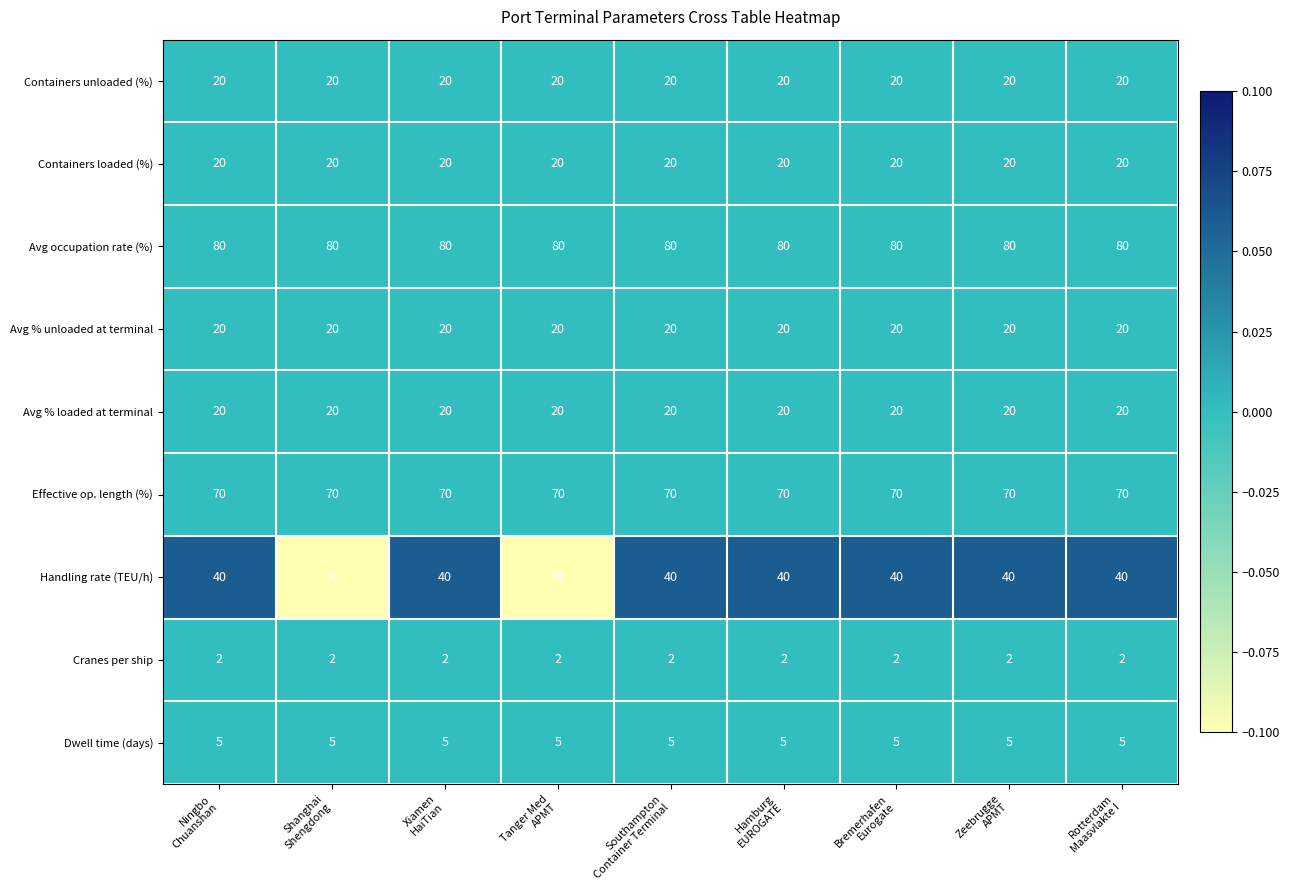

What is the minimum value shown in the chart?

2